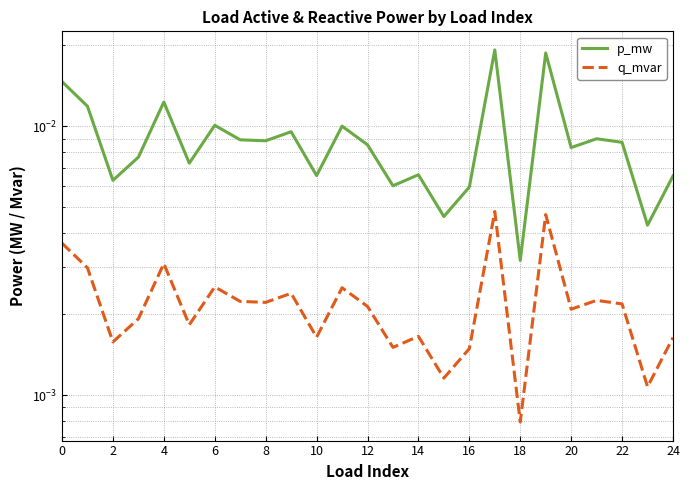

At which label does q_mvar reach its peak?

17